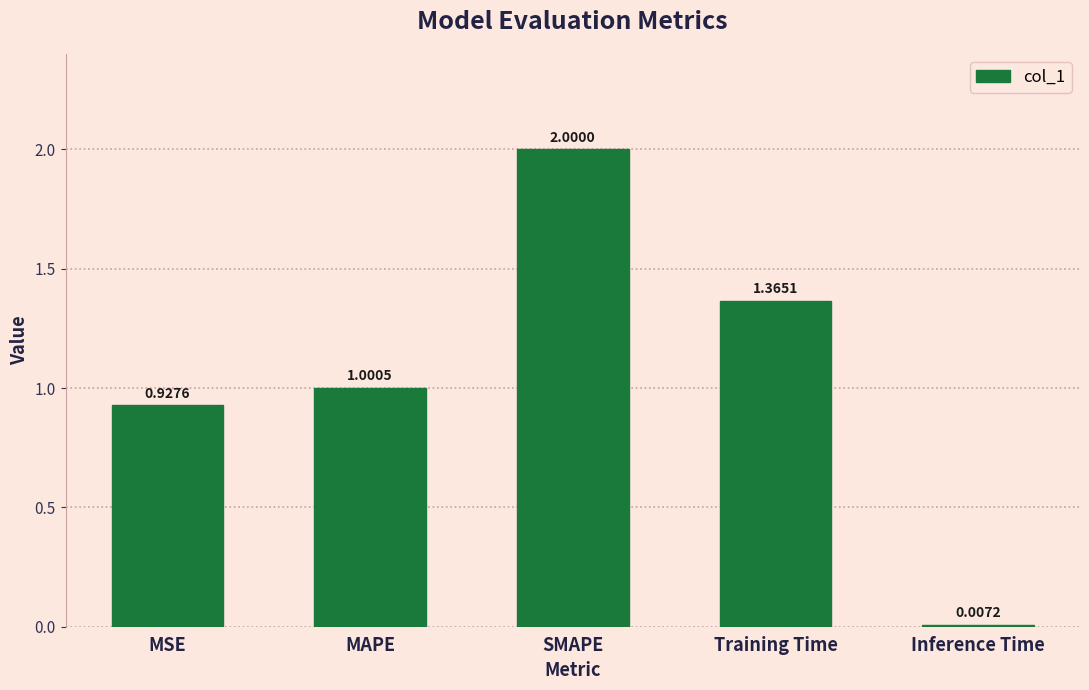

What is the average value?

1.1